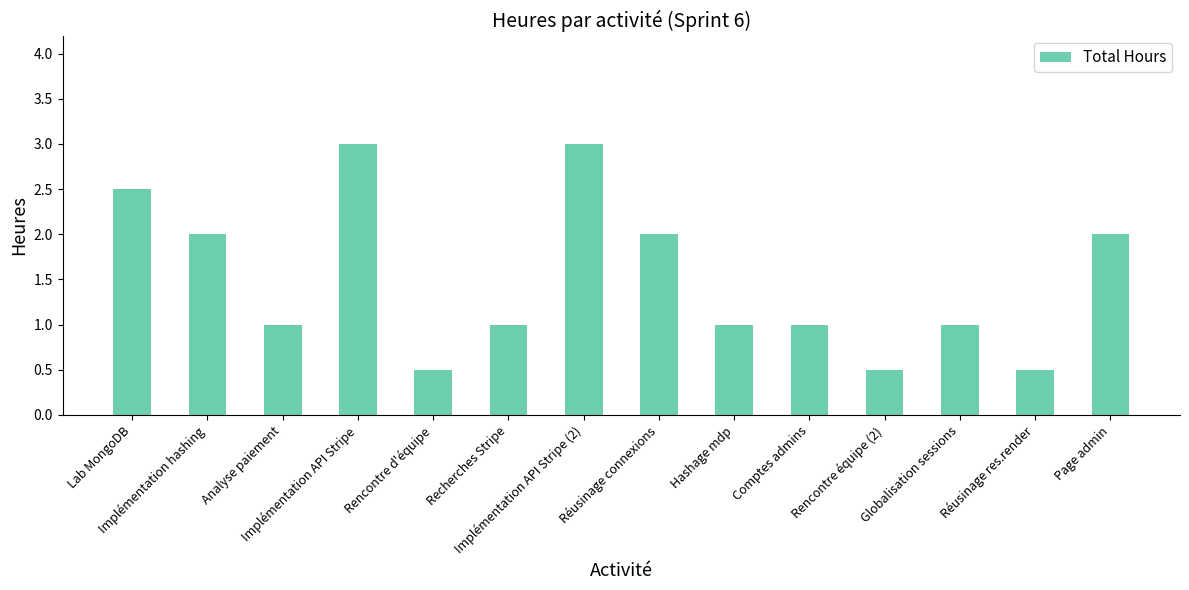

What is the sum of all values?

21.0